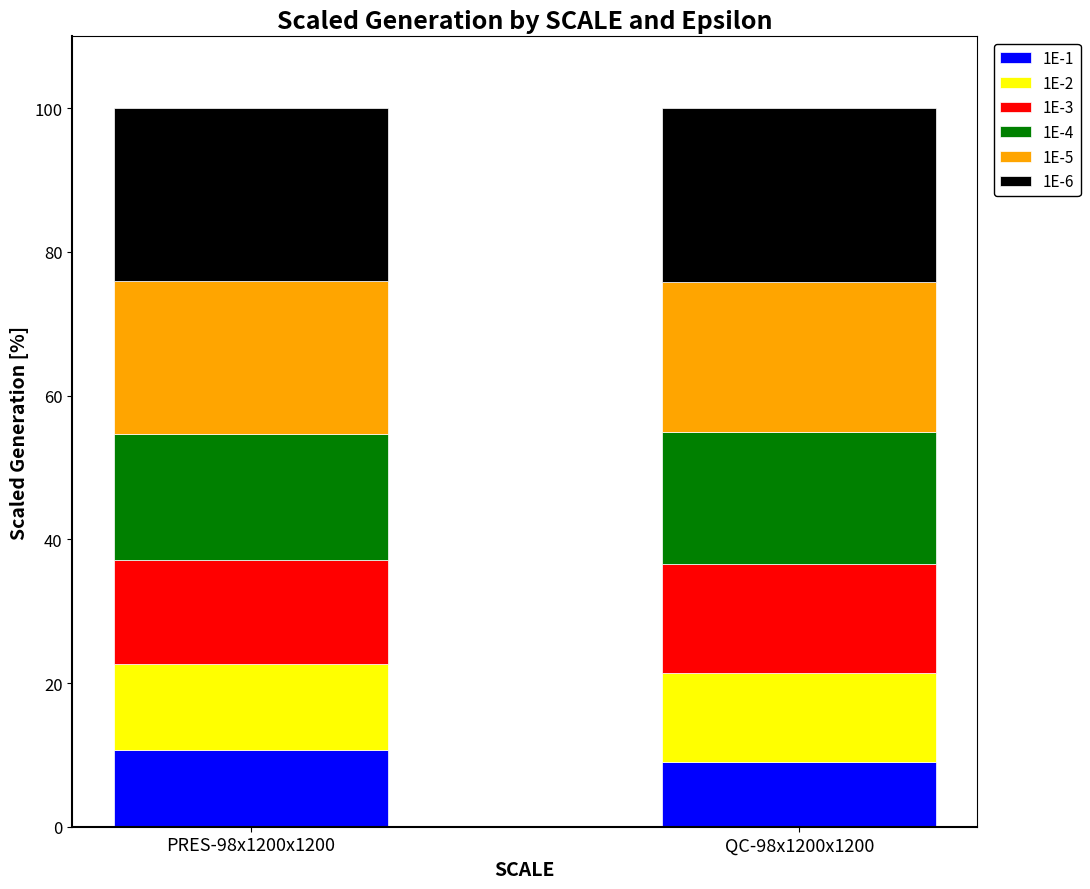

What is the total value across all series at PRES-98x1200x1200?

100.0